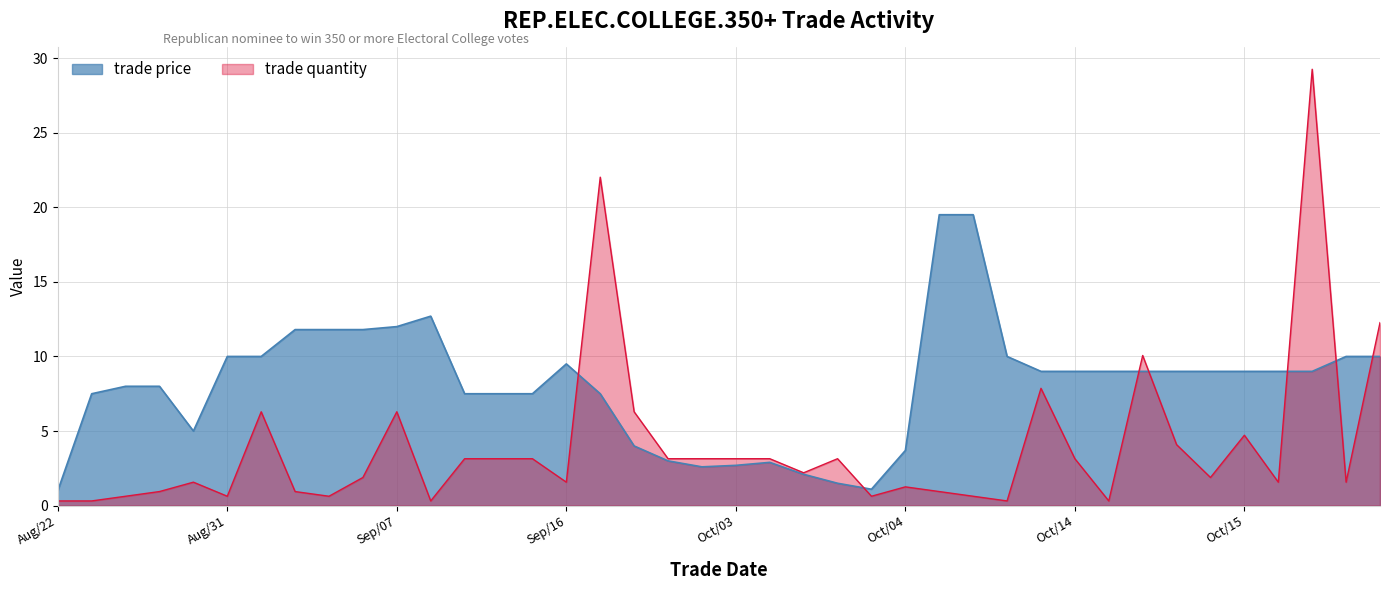

The trade price series shows 13.8 at Oct/15. True or false?

False